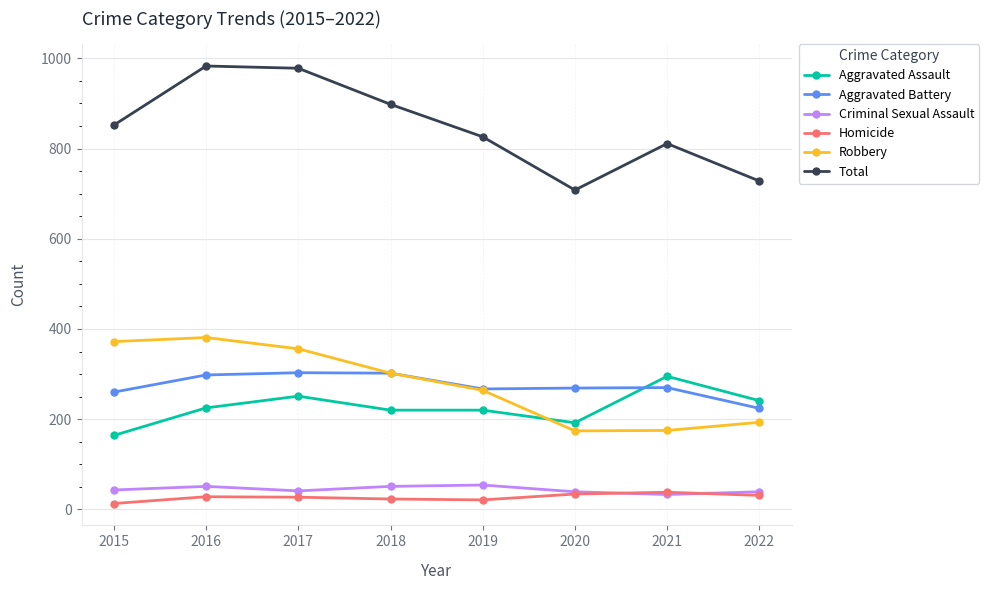

What is the lowest value of the Robbery series?

174